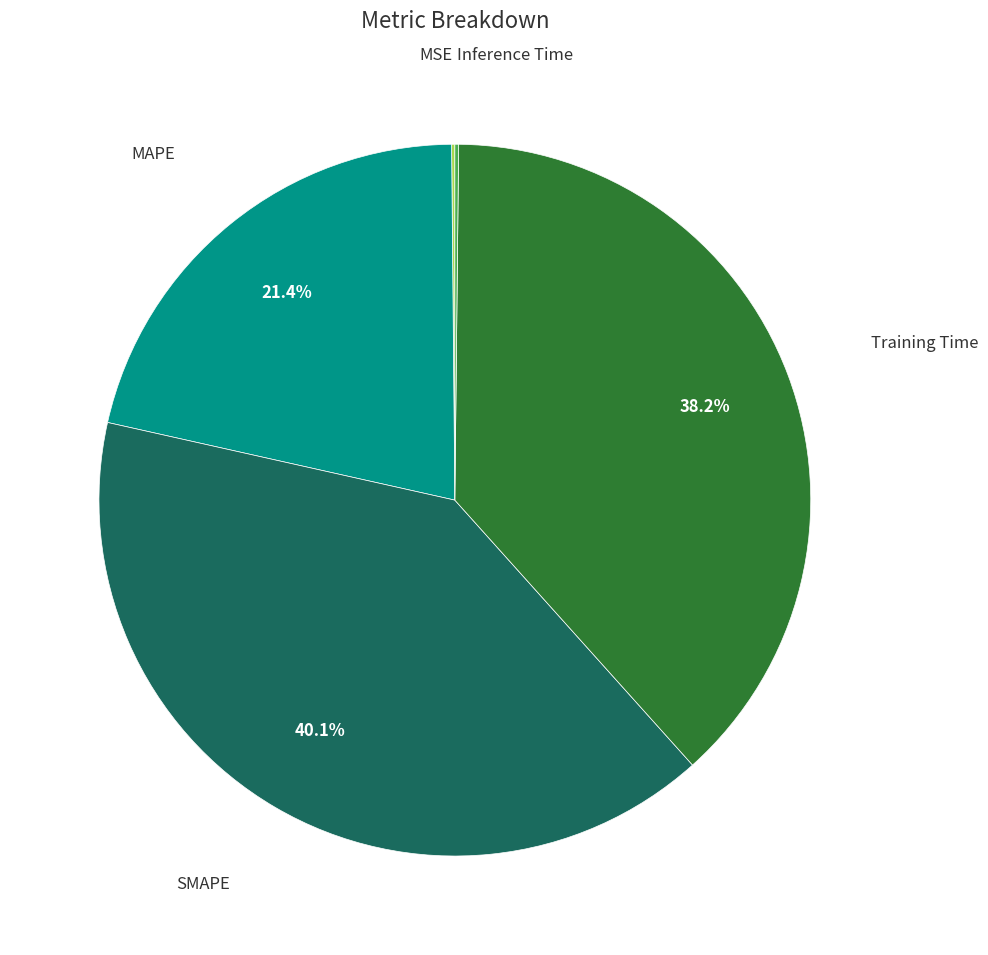

Does any single category account for the majority?

No